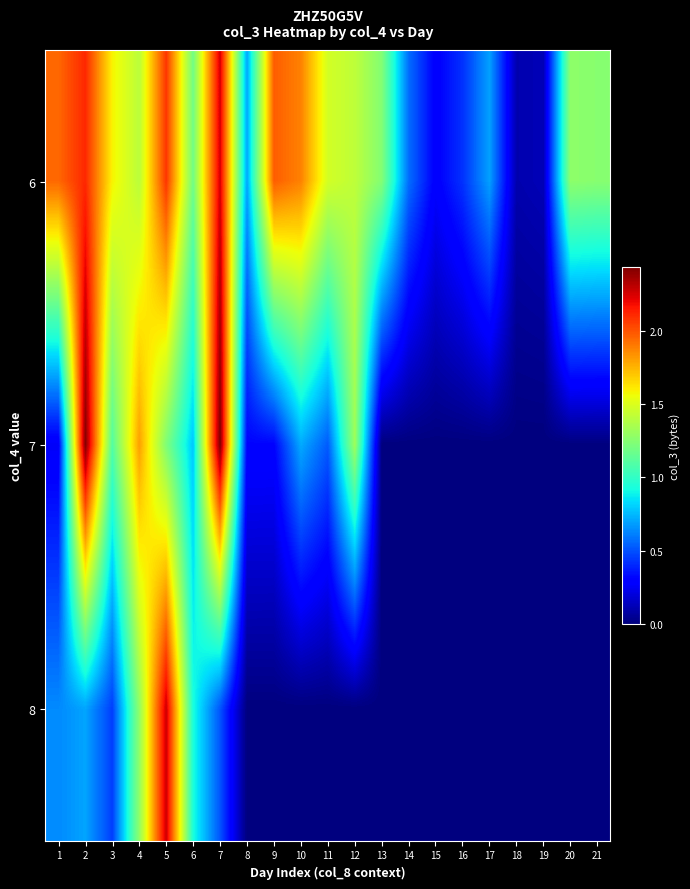

List the series in order of their overall mean, highest first.

6, 7, 8